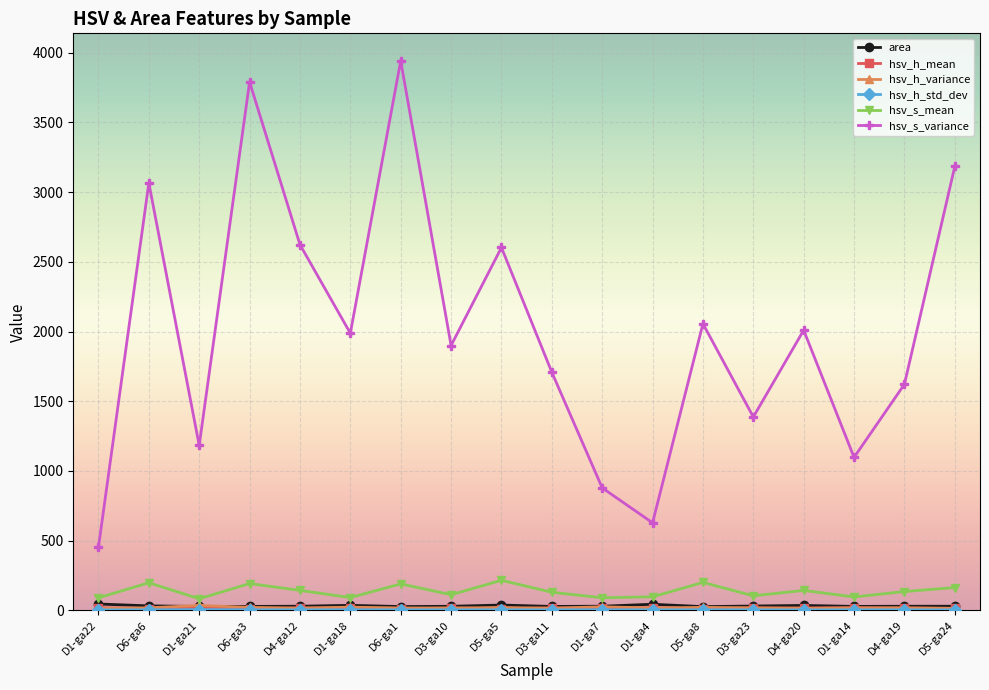

Which series has the largest total across all categories?

hsv_s_variance